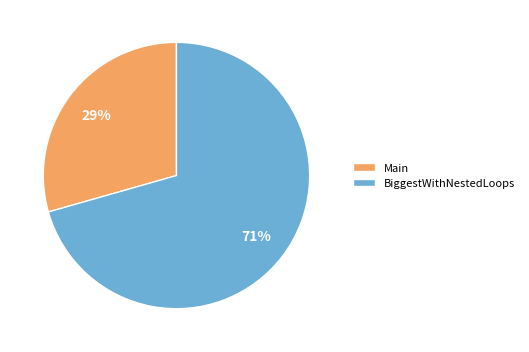

How many slices are in this pie chart?

2